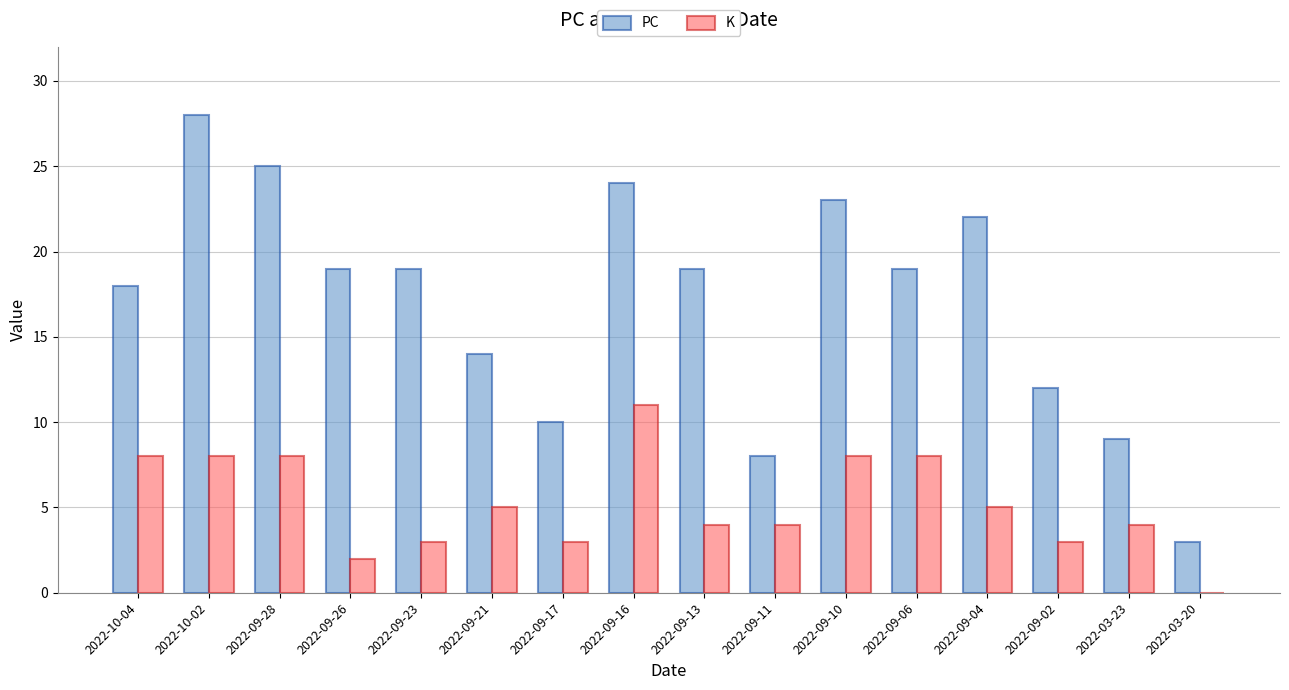

How many categories are shown in the chart?

16